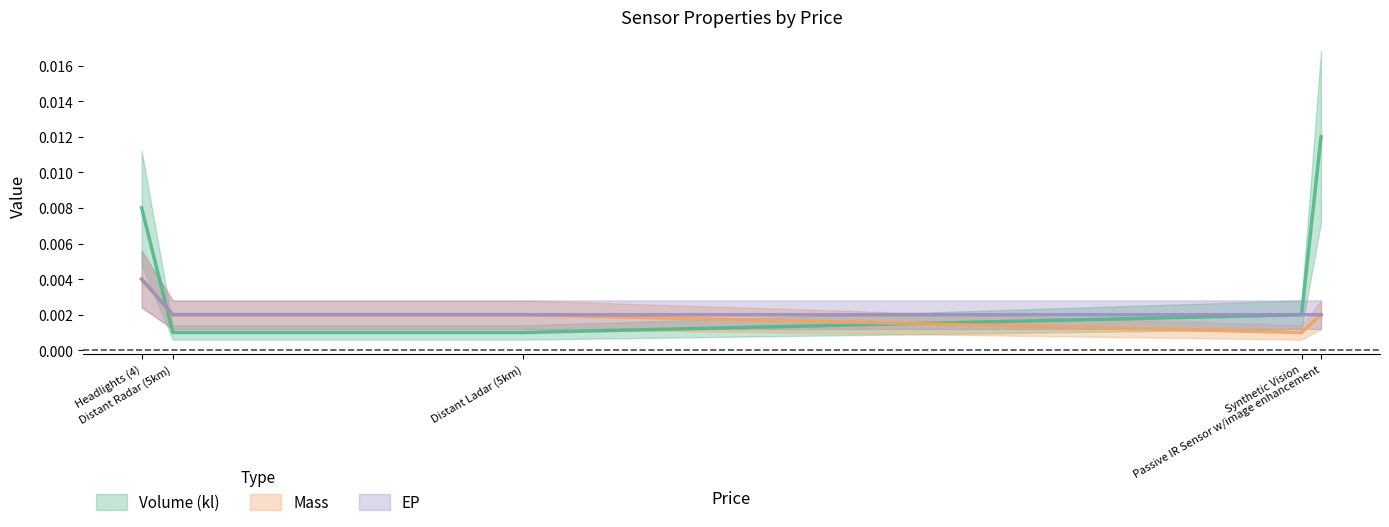

Rank the series at Synthetic Vision from lowest to highest value.

Mass, Volume (kl), EP